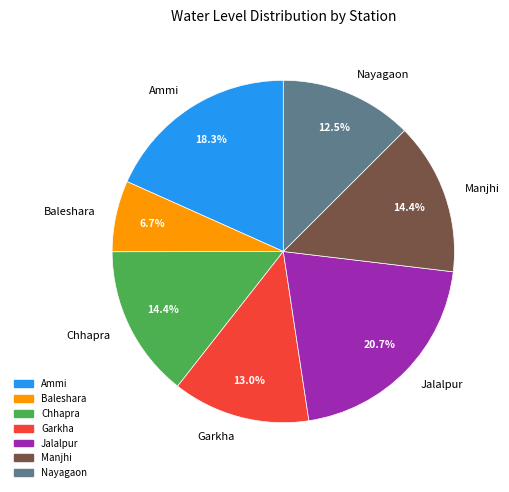

What percentage is the Jalalpur slice, to the nearest percent?

21%